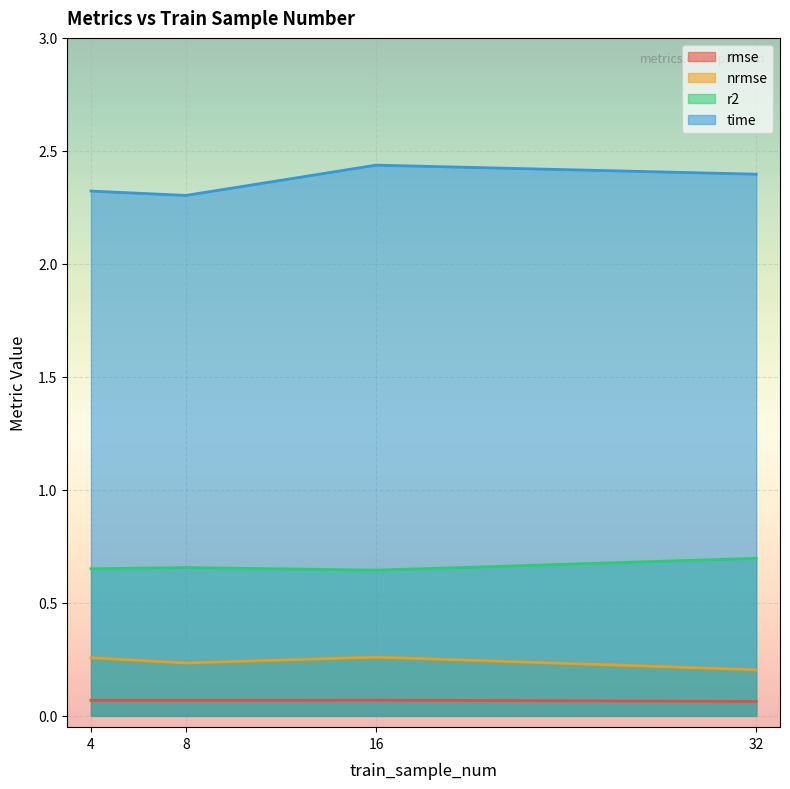

Reading right to left, what are all the values shown in this chart?

rmse: 32=0.1	16=0.1	8=0.1	4=0.1
nrmse: 32=0.2	16=0.3	8=0.2	4=0.3
r2: 32=0.7	16=0.6	8=0.7	4=0.7
time: 32=2.4	16=2.4	8=2.3	4=2.3